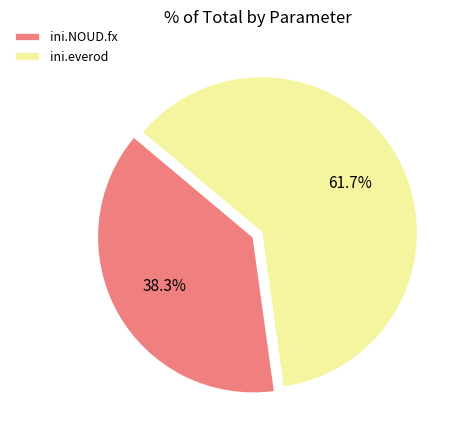

To the nearest percent, what portion does ini.everod represent?

62%